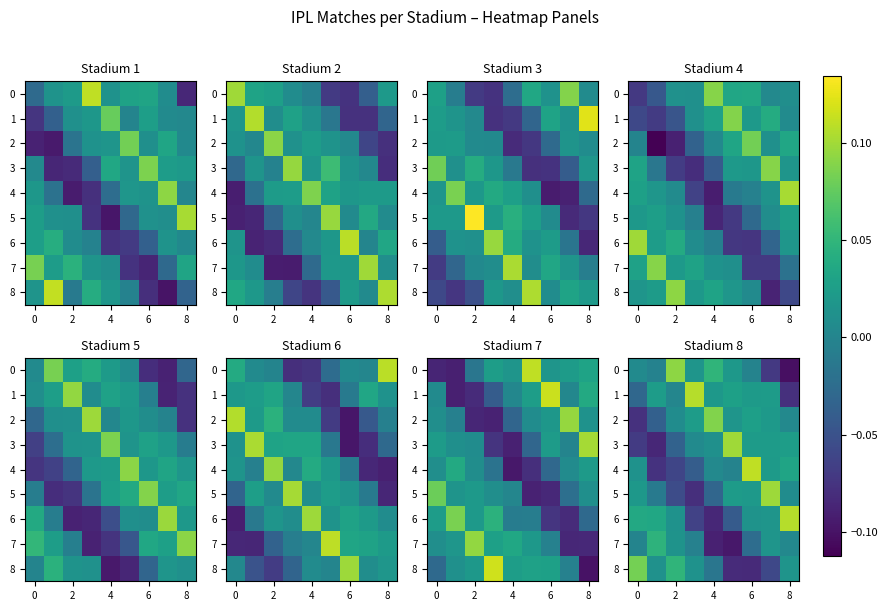

Which label corresponds to the smallest value in the chart?

8